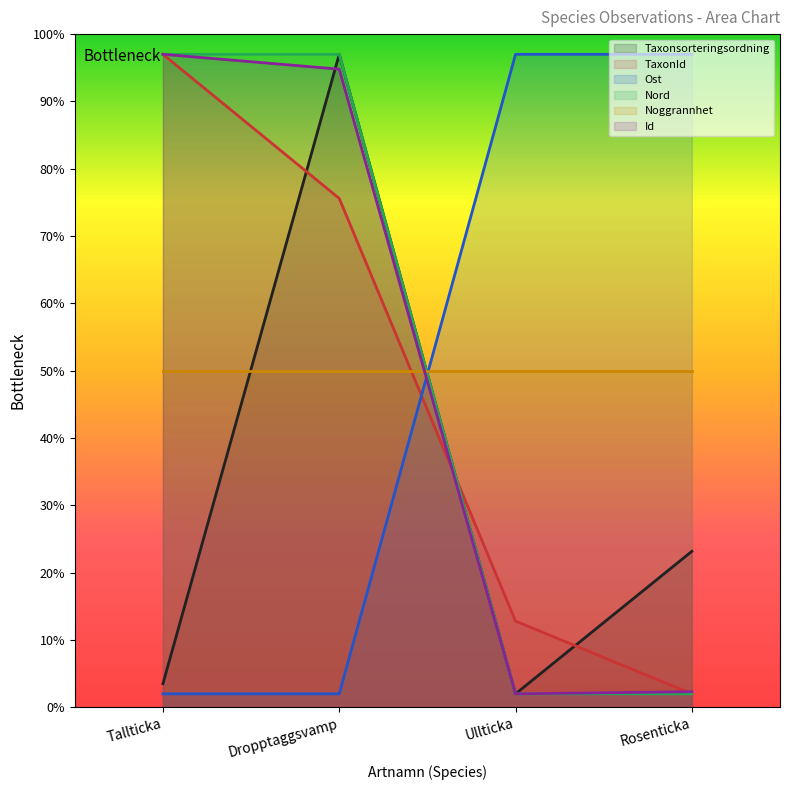

True or false: Id has a value of 26.7 at Dropptaggsvamp.

False